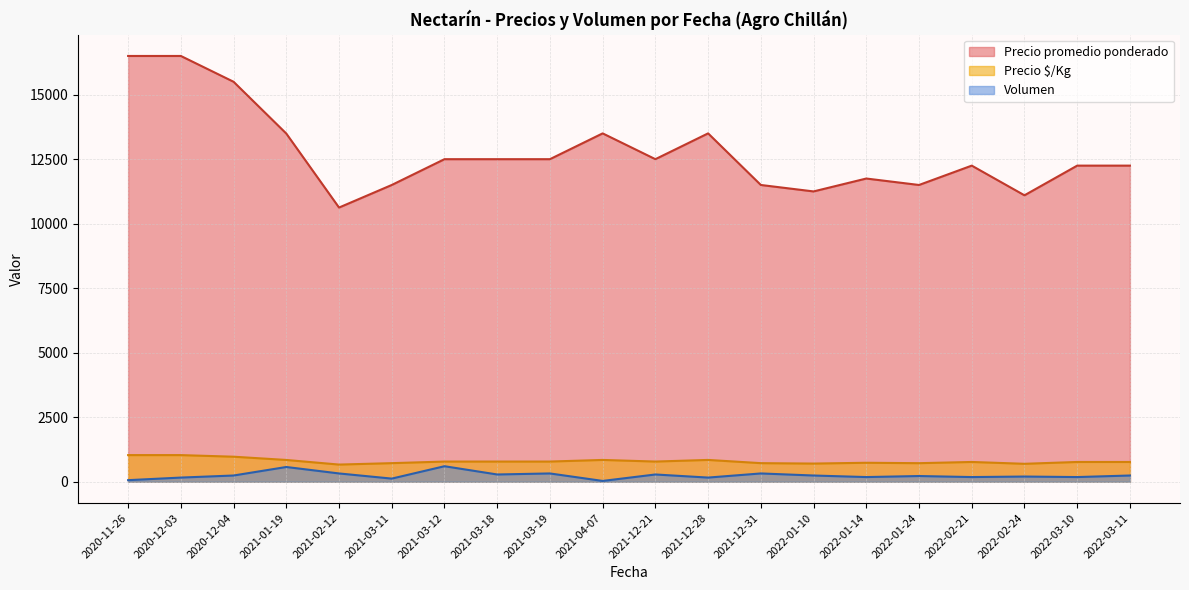

At how many categories does at least one series exceed 2197?

20